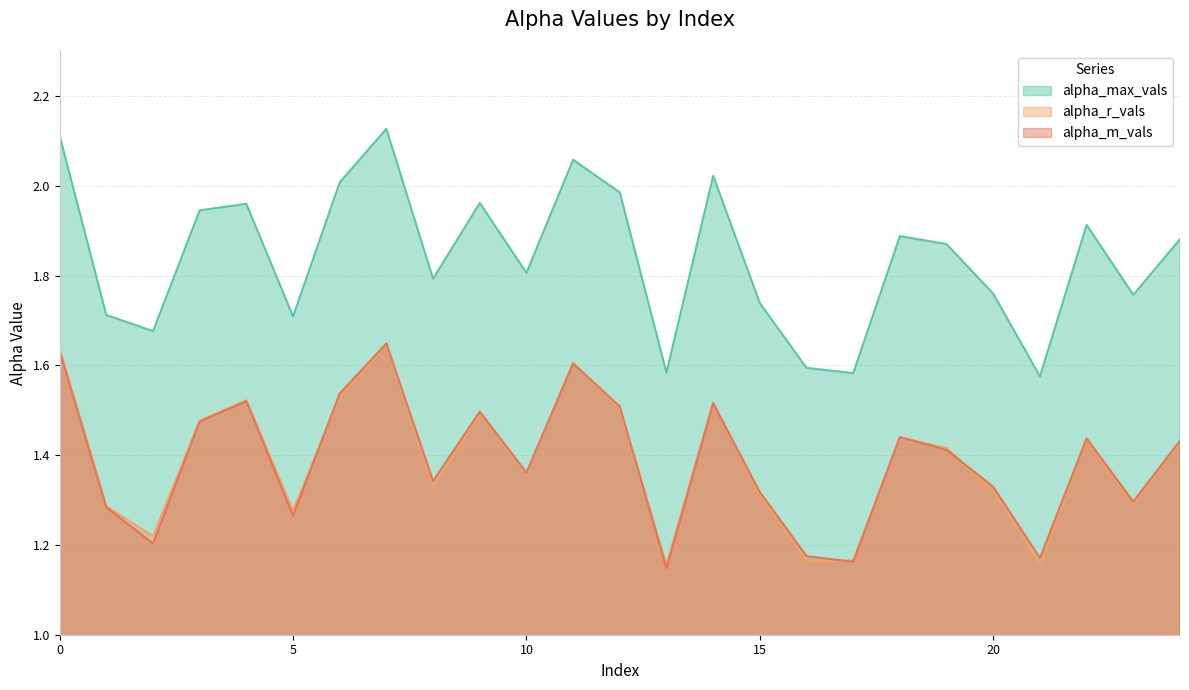

Reading left to right, transcribe all the data shown in this chart.

alpha_max_vals: 0=2.1	1=1.7	2=1.7	3=1.9	4=2.0	5=1.7	6=2.0	7=2.1	8=1.8	9=2.0	10=1.8	11=2.1	12=2.0	13=1.6	14=2.0	15=1.7	16=1.6	17=1.6	18=1.9	19=1.9	20=1.8	21=1.6	22=1.9	23=1.8	24=1.9
alpha_r_vals: 0=1.6	1=1.3	2=1.2	3=1.5	4=1.5	5=1.3	6=1.5	7=1.6	8=1.3	9=1.5	10=1.4	11=1.6	12=1.5	13=1.2	14=1.5	15=1.3	16=1.2	17=1.2	18=1.4	19=1.4	20=1.3	21=1.2	22=1.4	23=1.3	24=1.4
alpha_m_vals: 0=1.6	1=1.3	2=1.2	3=1.5	4=1.5	5=1.3	6=1.5	7=1.6	8=1.3	9=1.5	10=1.4	11=1.6	12=1.5	13=1.1	14=1.5	15=1.3	16=1.2	17=1.2	18=1.4	19=1.4	20=1.3	21=1.2	22=1.4	23=1.3	24=1.4